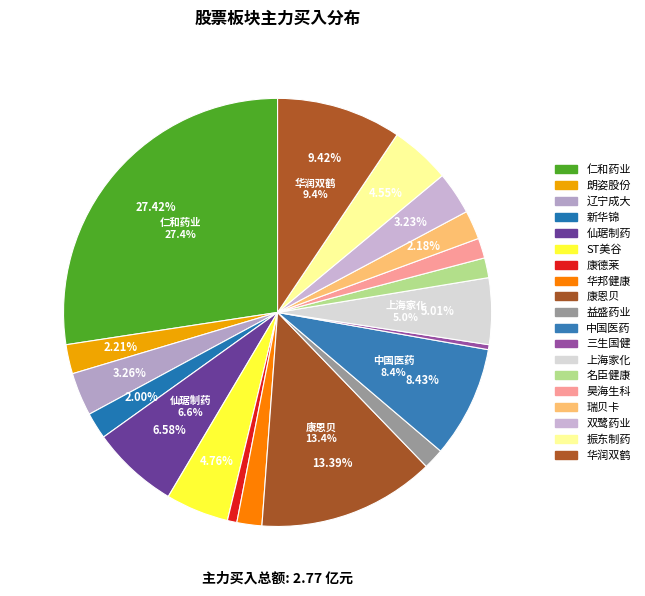

The 益盛药业 slice represents 1% of the pie. True or false?

False